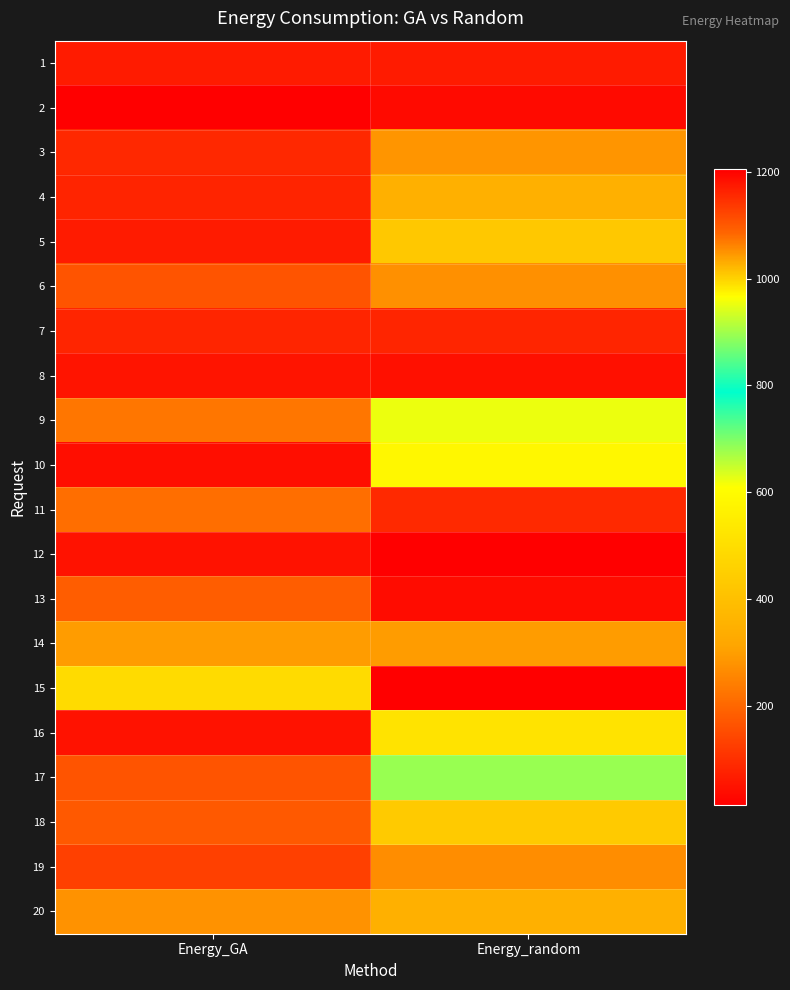

What is the difference between the highest and lowest values at Energy_random?

1187.3